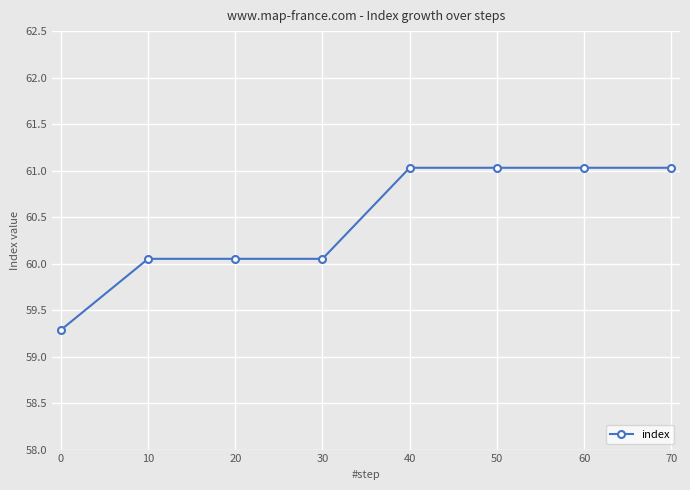

What is the sum of the values at 30 and 10?

120.1